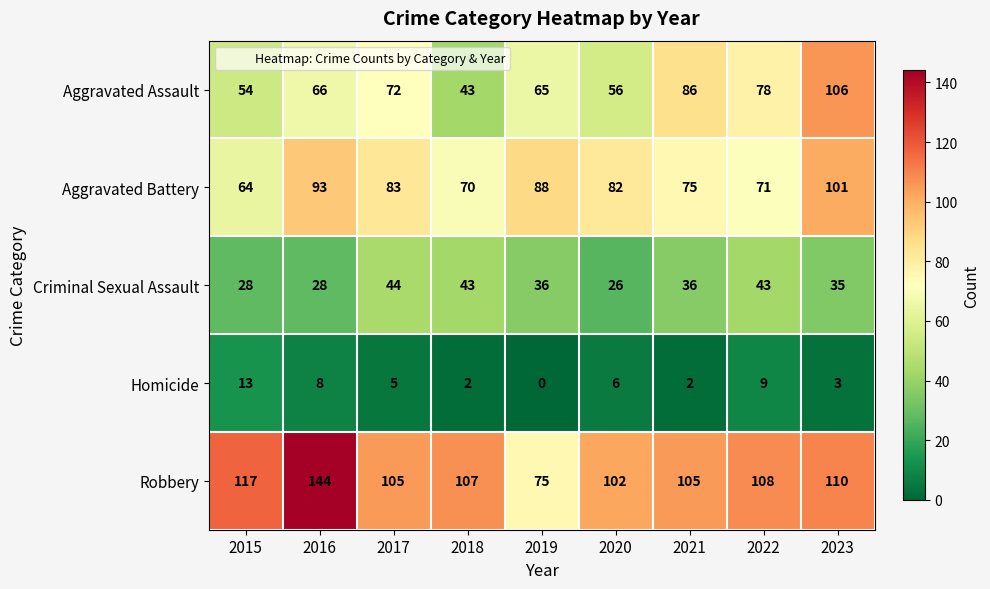

Which series changed the most between 2017 and 2019?

Robbery